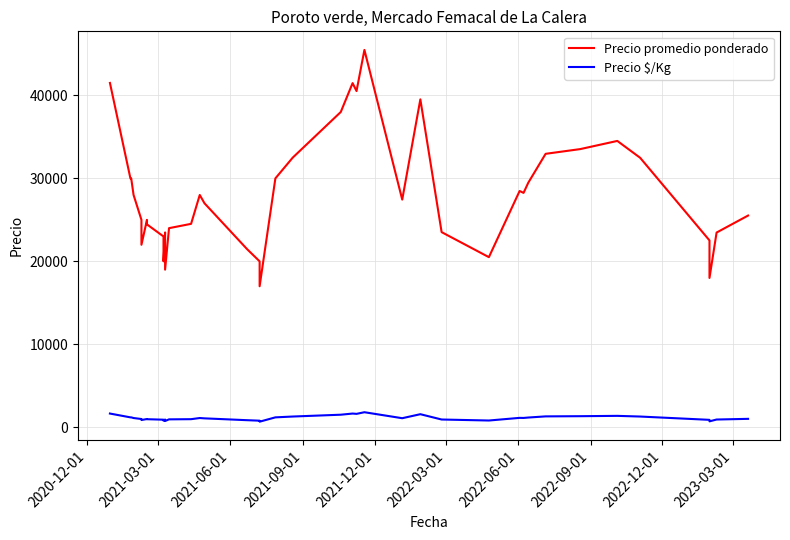

True or false: Precio promedio ponderado and Precio $/Kg intersect in this chart.

False